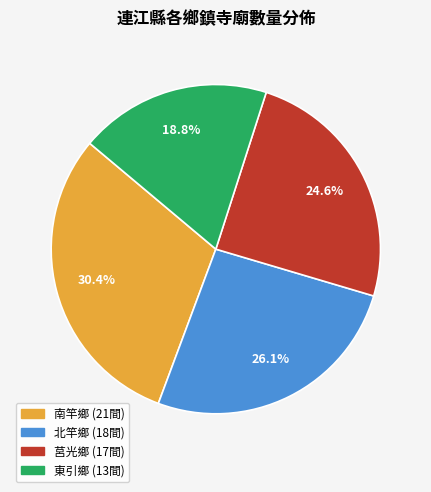

Rank the categories by value from lowest to highest.

東引鄉, 莒光鄉, 北竿鄉, 南竿鄉